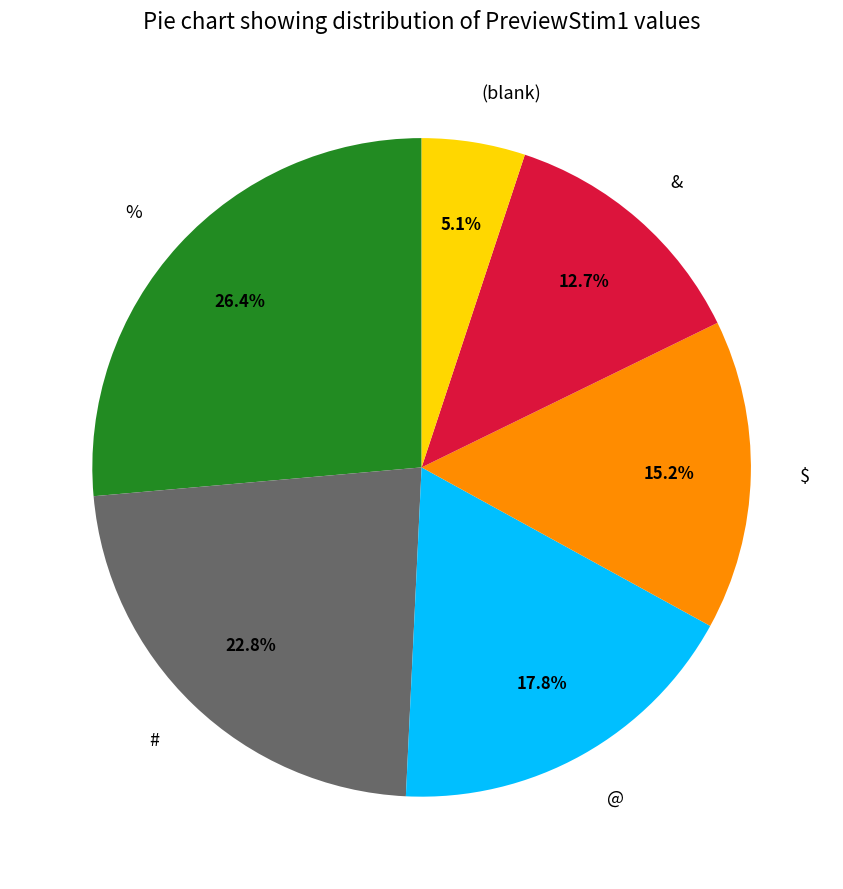

Which has a higher value, $ or @?

@